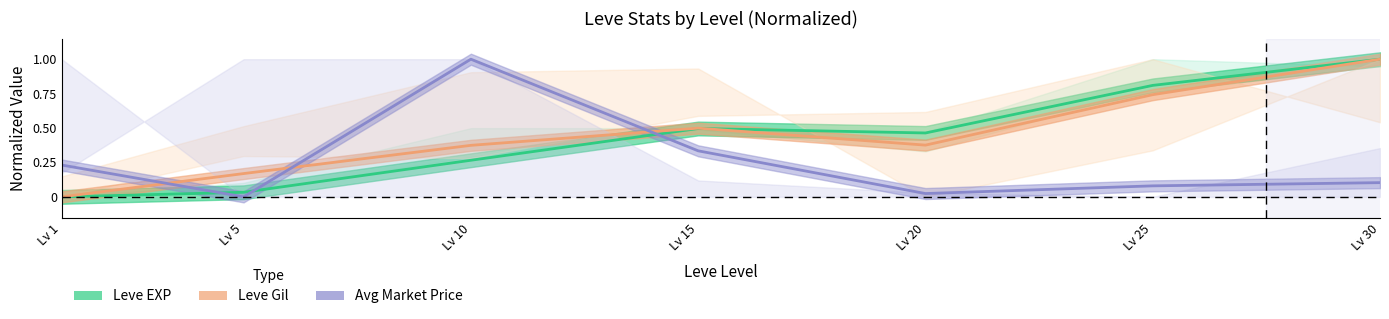

How many interior local peaks does the Leve EXP series have?

1